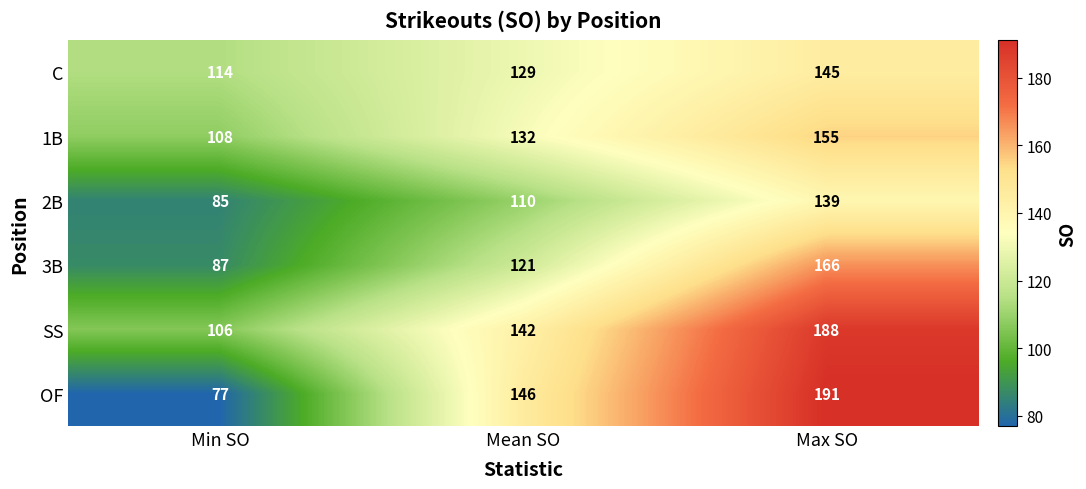

What is the average value of the C series?

129